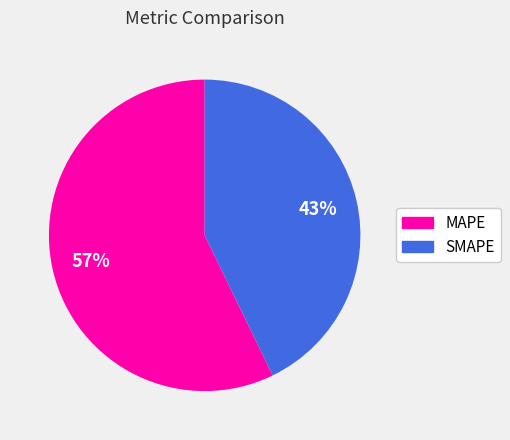

Does any single category account for the majority?

Yes